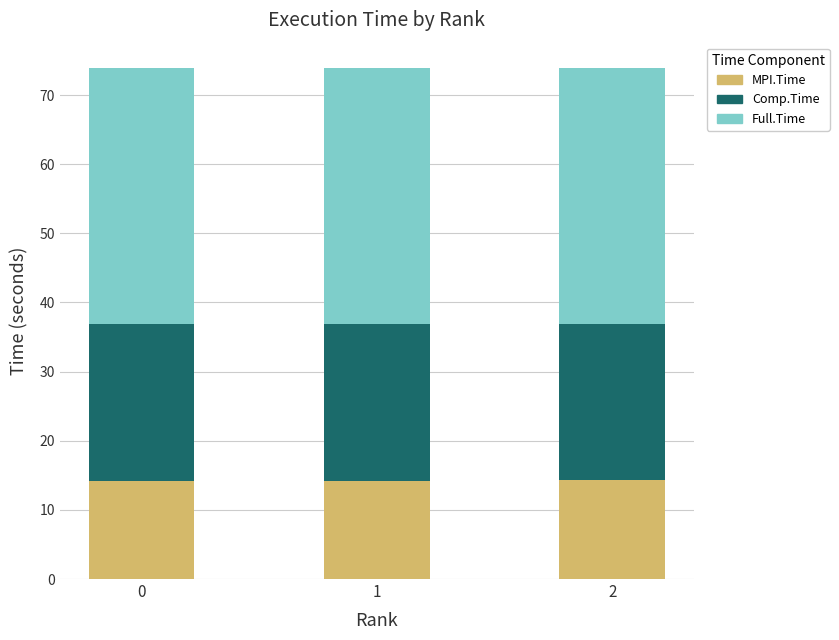

What is the maximum value for MPI.Time?

14.3